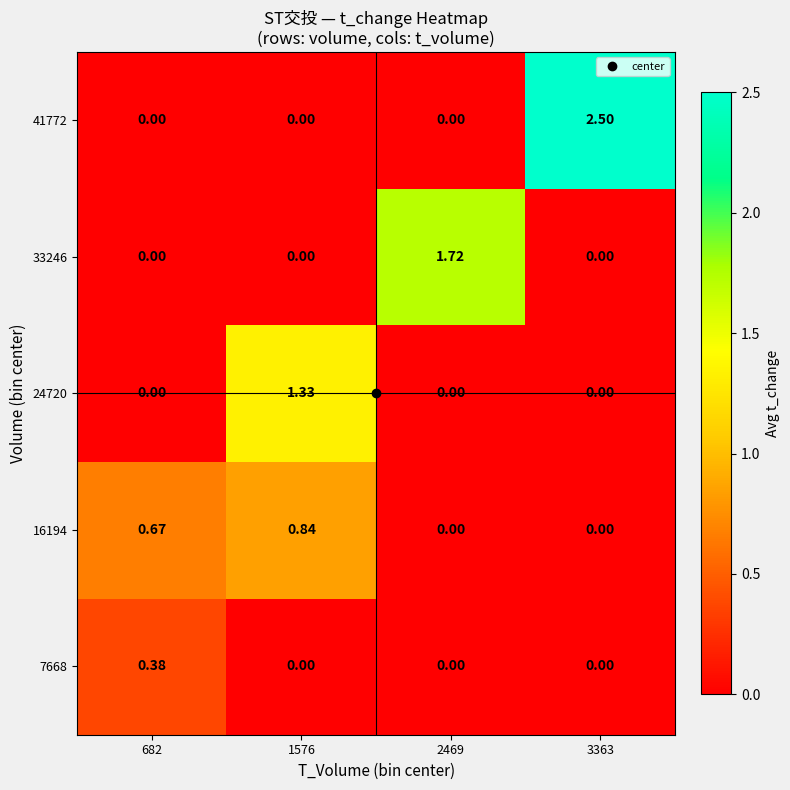

Is the value of 16194 at 682 greater than the value of 24720 at 682?

Yes